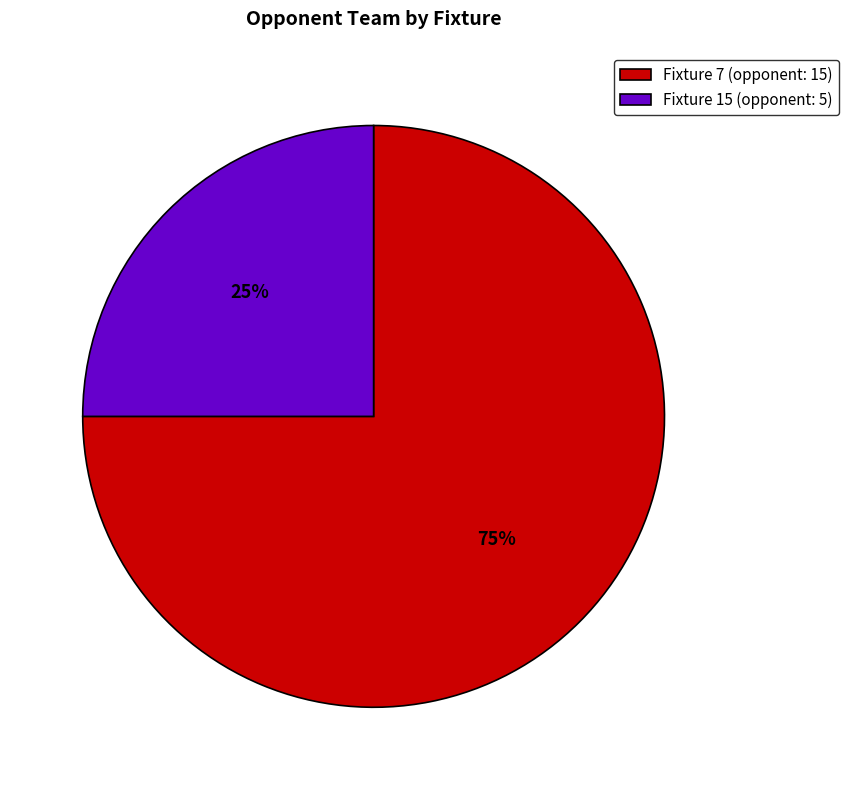

To the nearest percent, what percentage of the pie is Fixture 7 (opponent: 15)?

75%